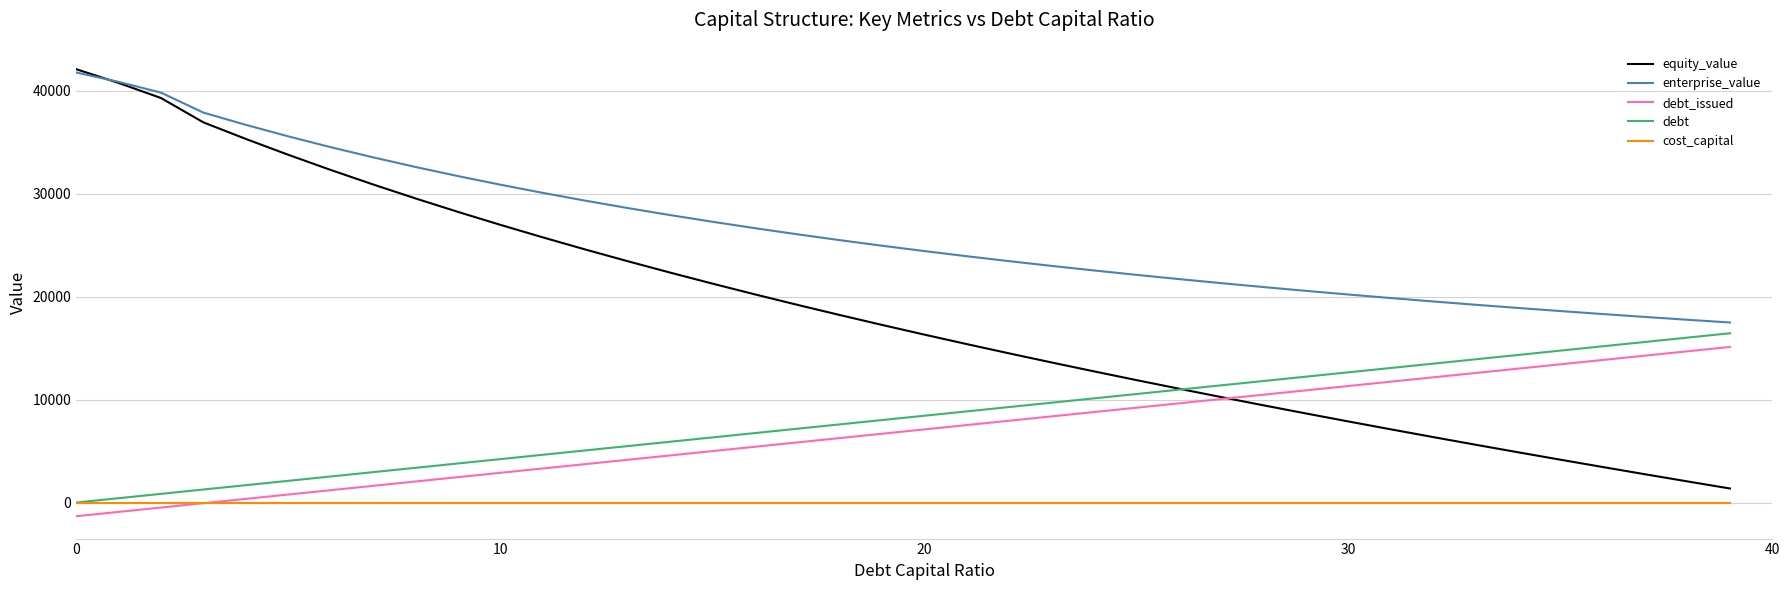

Count the number of data series in this chart.

5